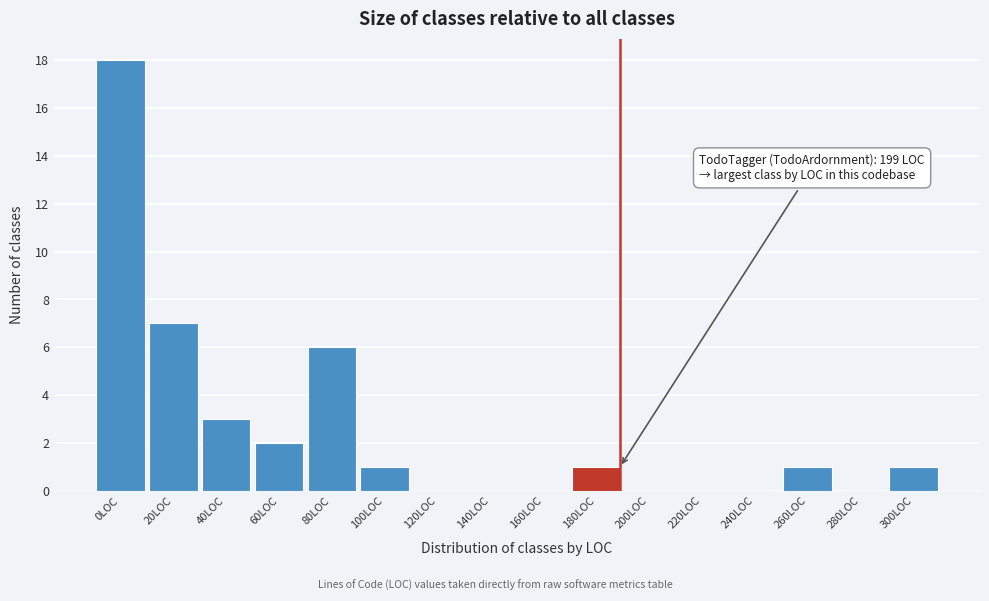

Reading left to right, extract all data points from this chart.

0LOC=18	20LOC=7	40LOC=3	60LOC=2	80LOC=6	100LOC=1	120LOC=0	140LOC=0	160LOC=0	180LOC=1	200LOC=0	220LOC=0	240LOC=0	260LOC=1	280LOC=0	300LOC=1